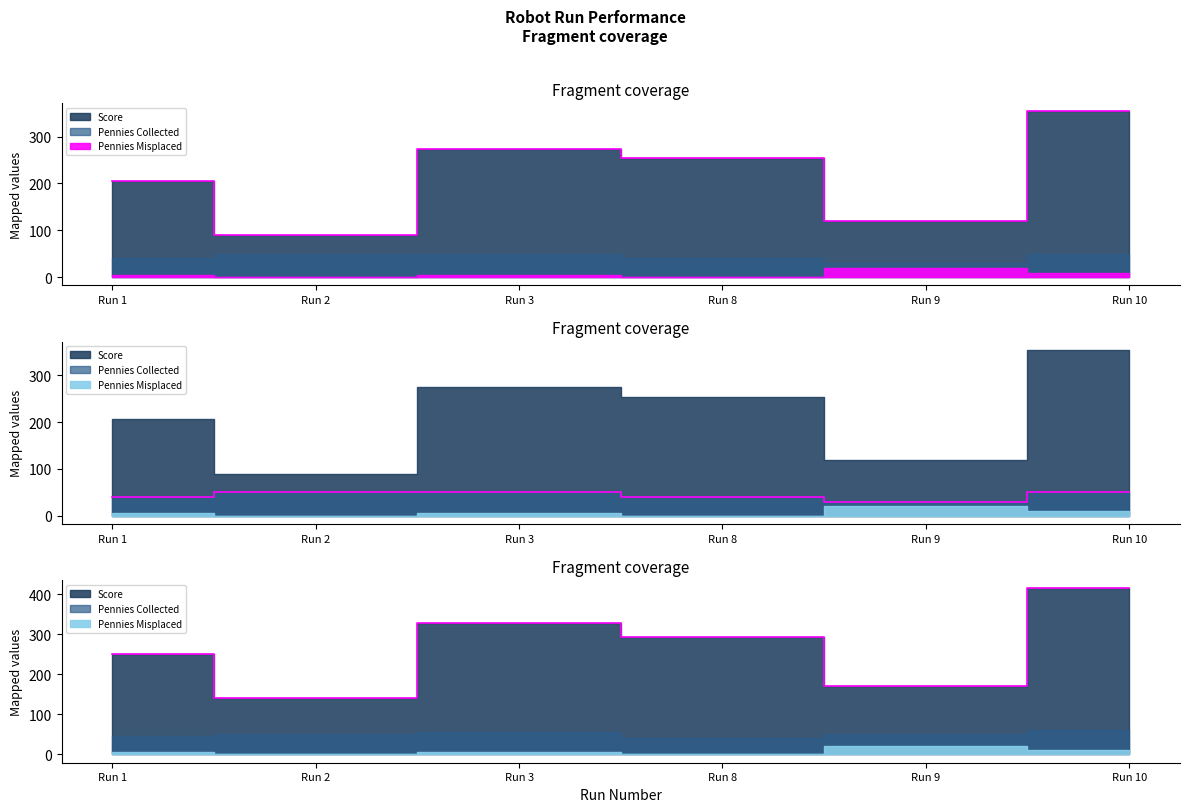

At which category is the sum across all series the highest?

Run 10